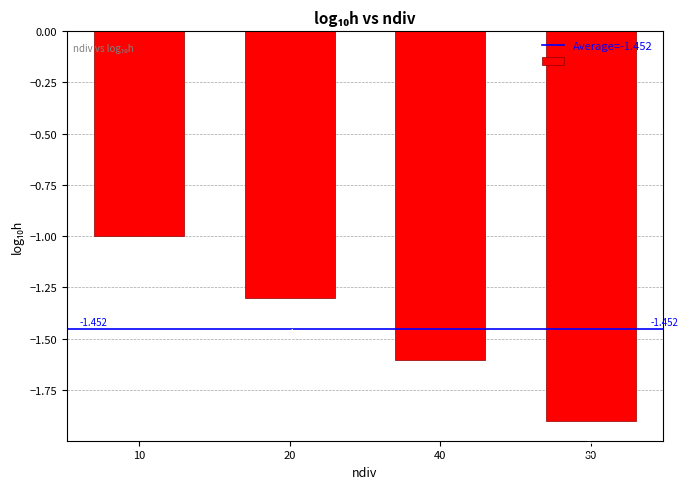

What is the average value?

-1.5